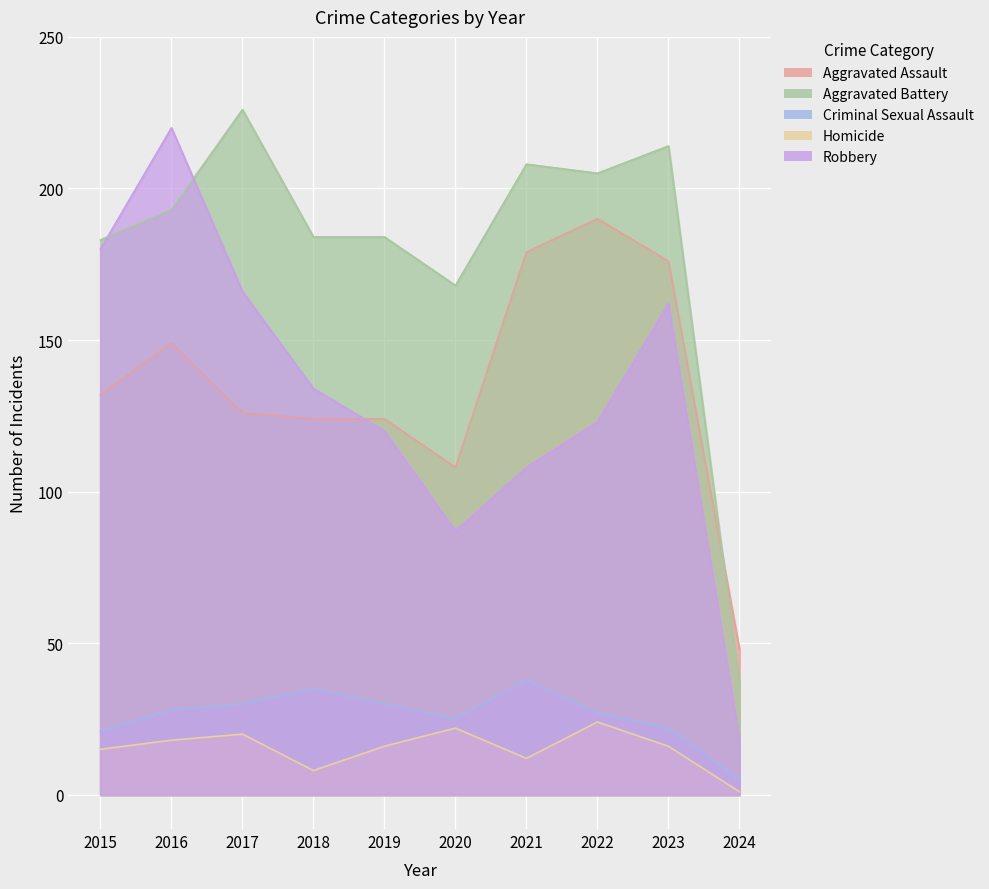

What is the maximum value for Criminal Sexual Assault?

38